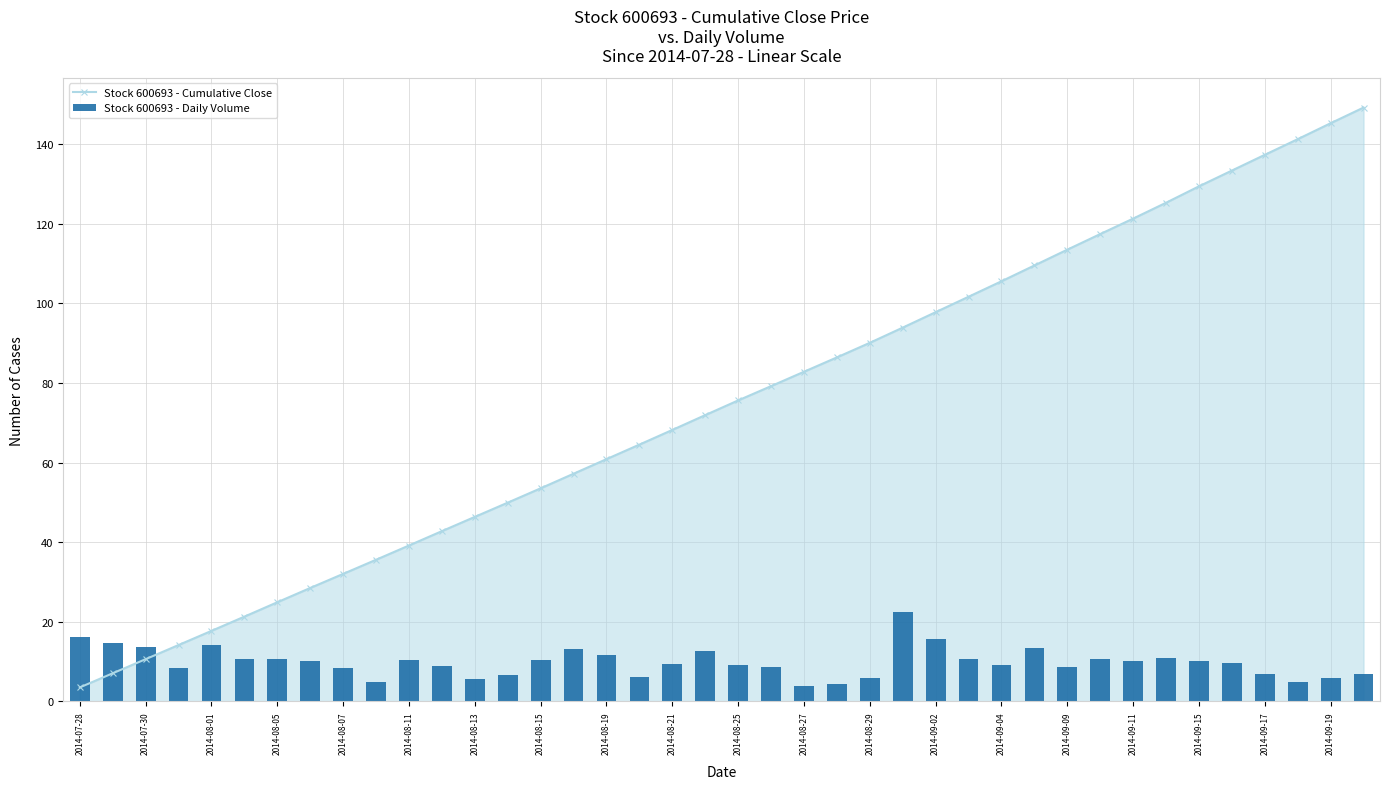

What is the minimum value for Stock 600693 - Cumulative Close?

3.5